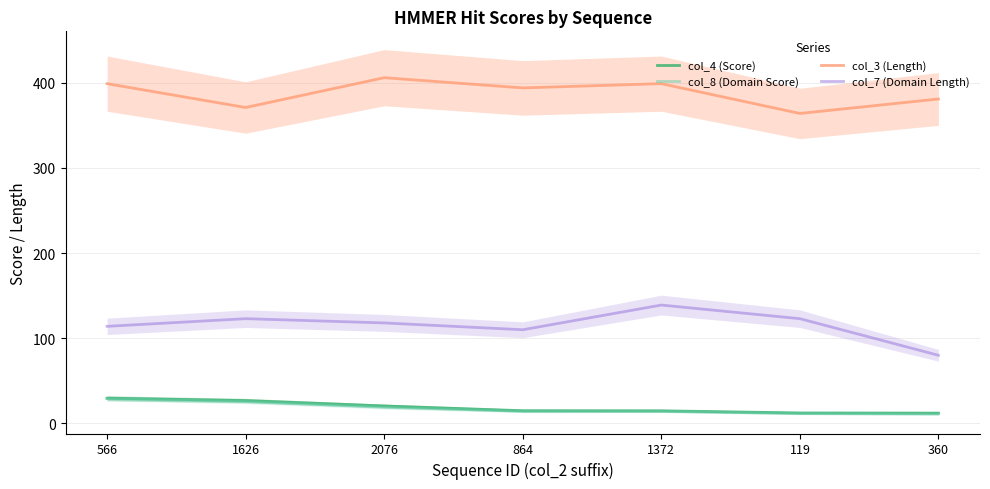

What is the difference between the maximum and minimum values in the col_8 (Domain Score) series?

18.1